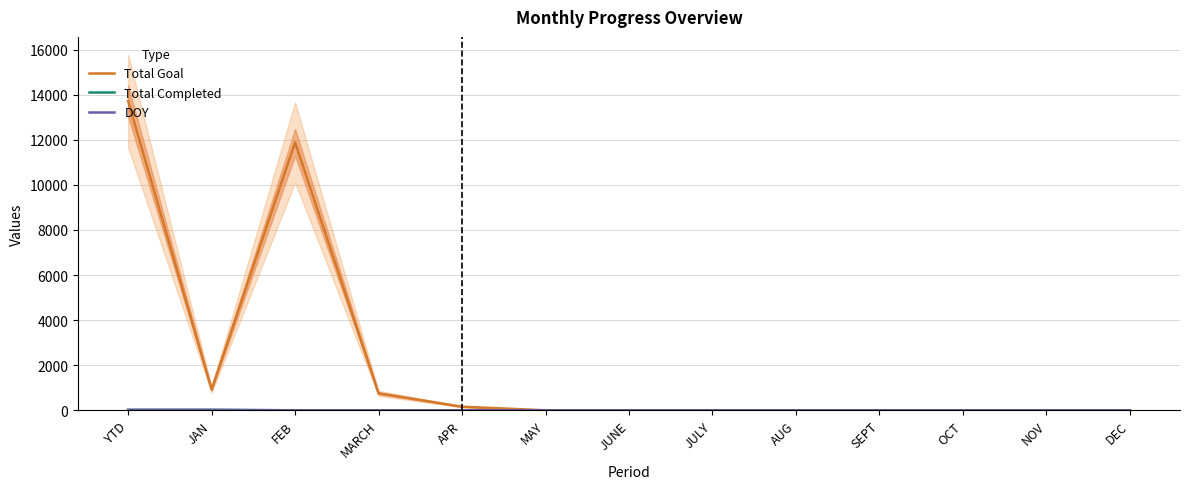

List the labels in order of Total Goal value, largest first.

YTD, FEB, JAN, MARCH, APR, MAY, JUNE, JULY, AUG, SEPT, OCT, NOV, DEC